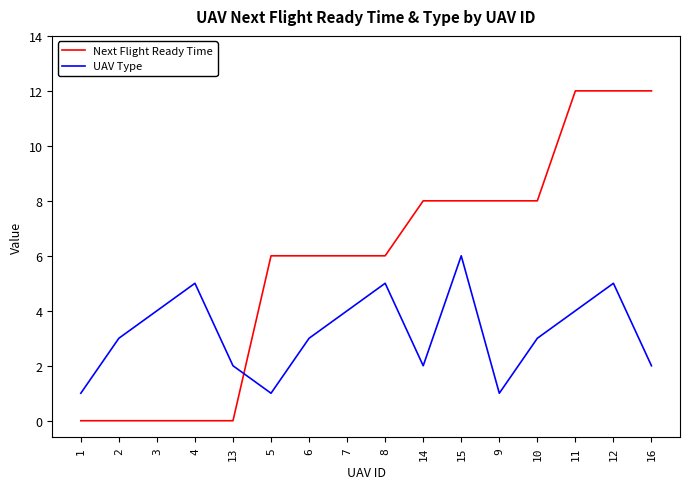

What is the spread (max minus min) of values at 11?

8